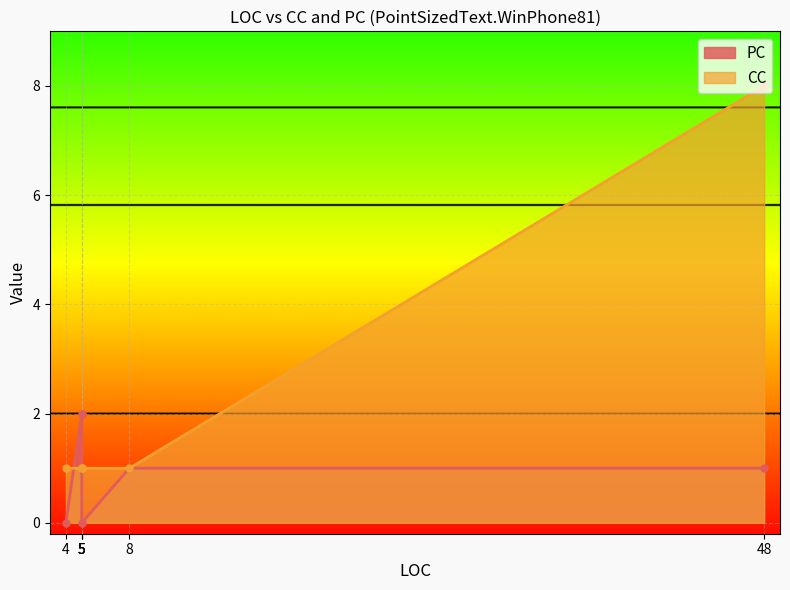

How many interior local valleys does the PC series have?

1